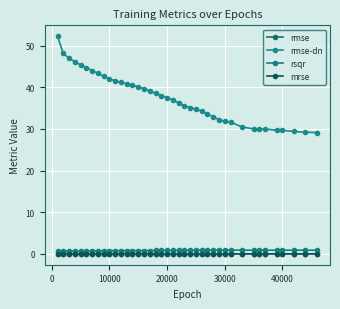

True or false: rsqr and rmse cross at least once.

False